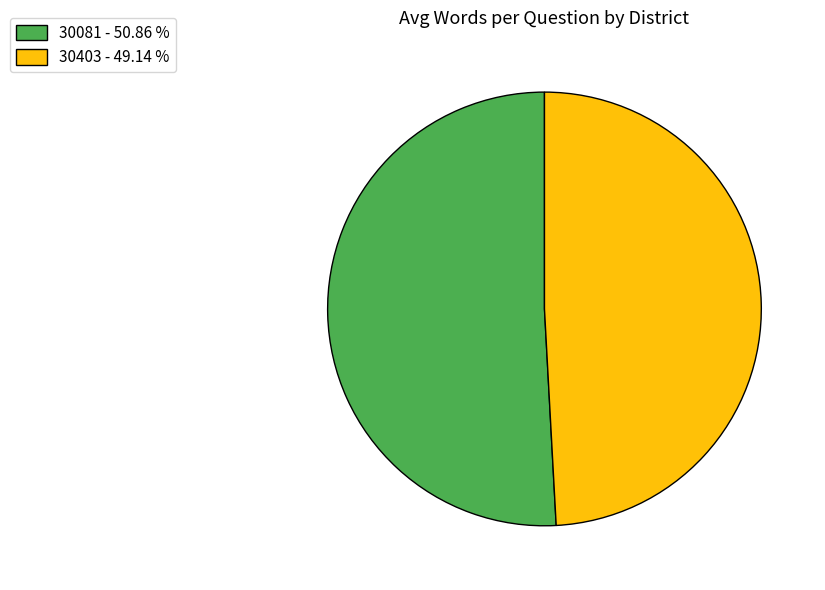

What is the ratio of the value at 30081 - 50.86 % to the value at 30403 - 49.14 %?

1.0